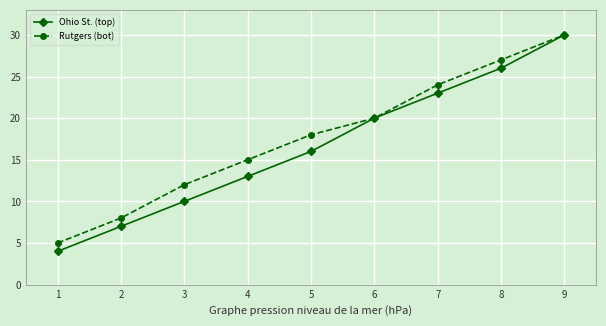

At which label is Ohio St. (top) closest to 17?

5